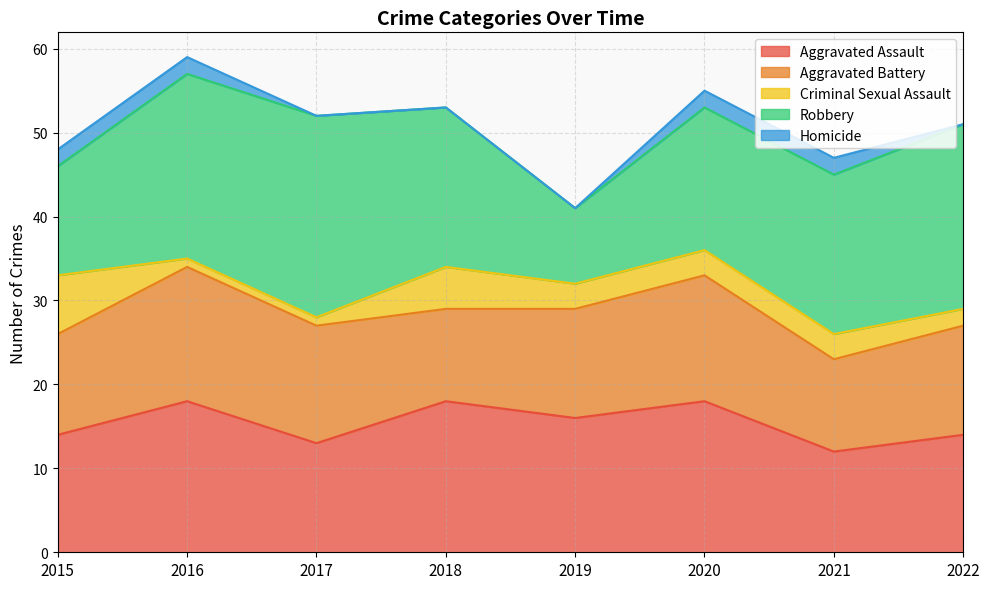

True or false: Aggravated Assault has a value of 13 at 2017.

True